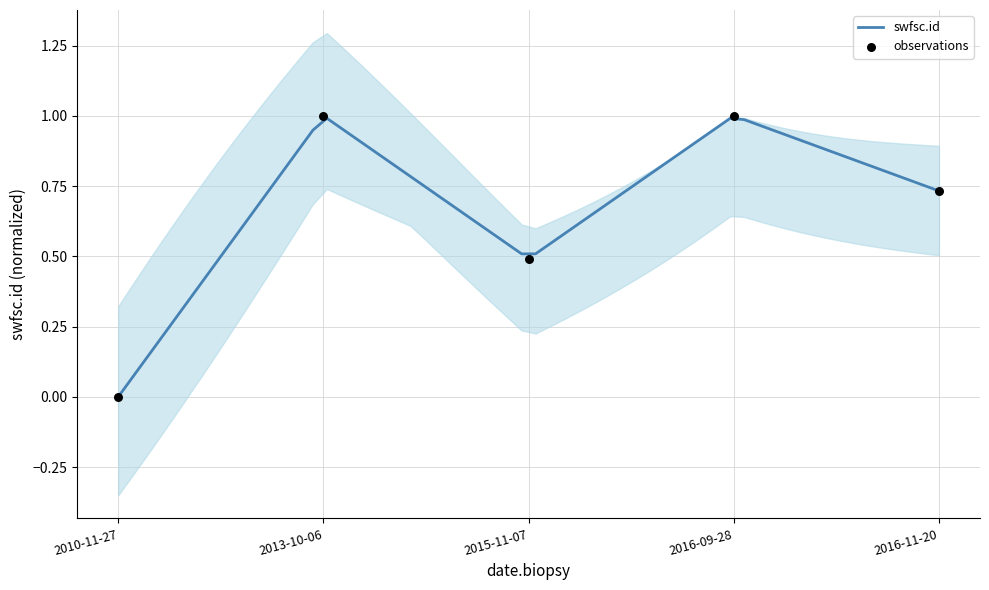

Between 2010-11-27 and 2015-11-07, which is larger?

2015-11-07